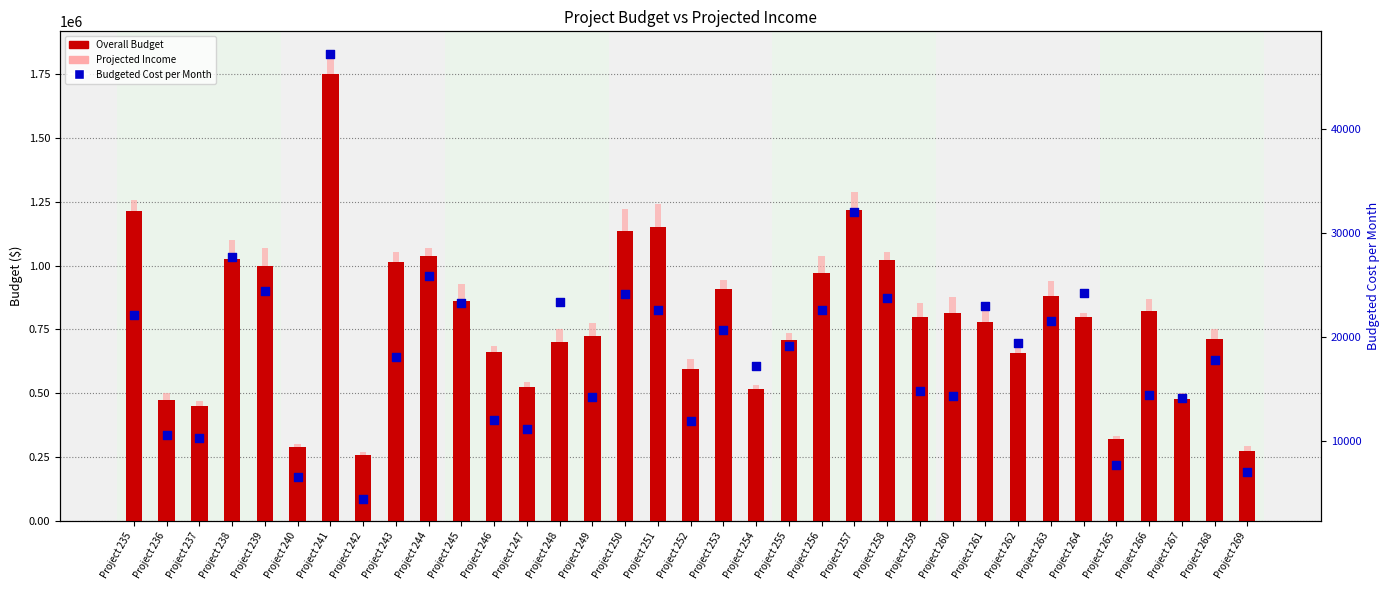

Which series contains the highest Y value?

Projected Income